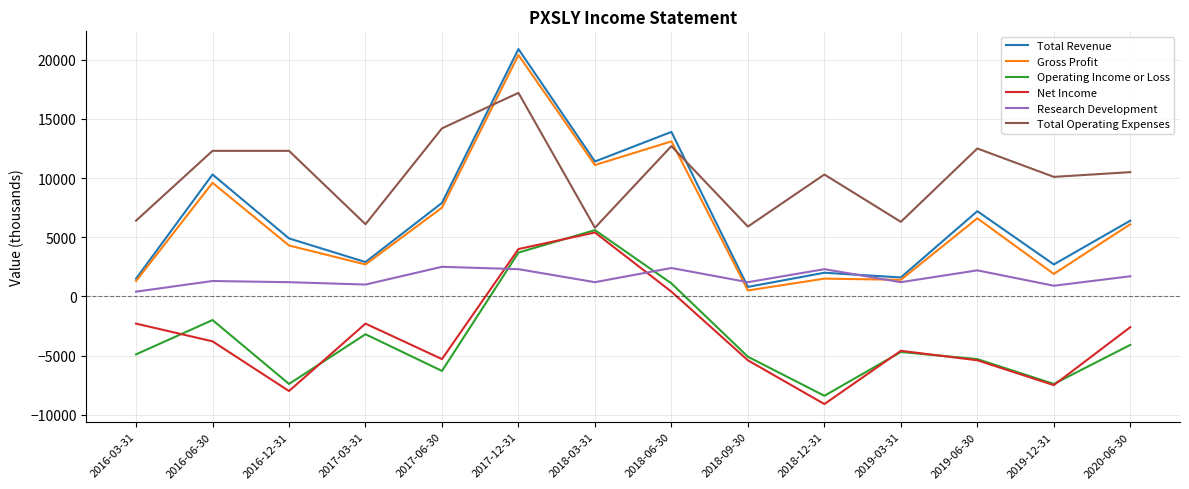

At 2017-12-31, list the series in order from largest to smallest.

Total Revenue, Gross Profit, Total Operating Expenses, Net Income, Operating Income or Loss, Research Development